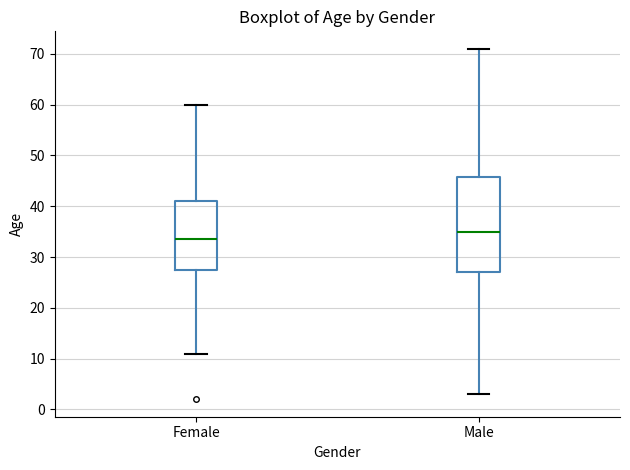

Where is the upper edge of the box for Male on the y-axis? The values are not printed on the chart, so give them approximately, as read against the axis.

46